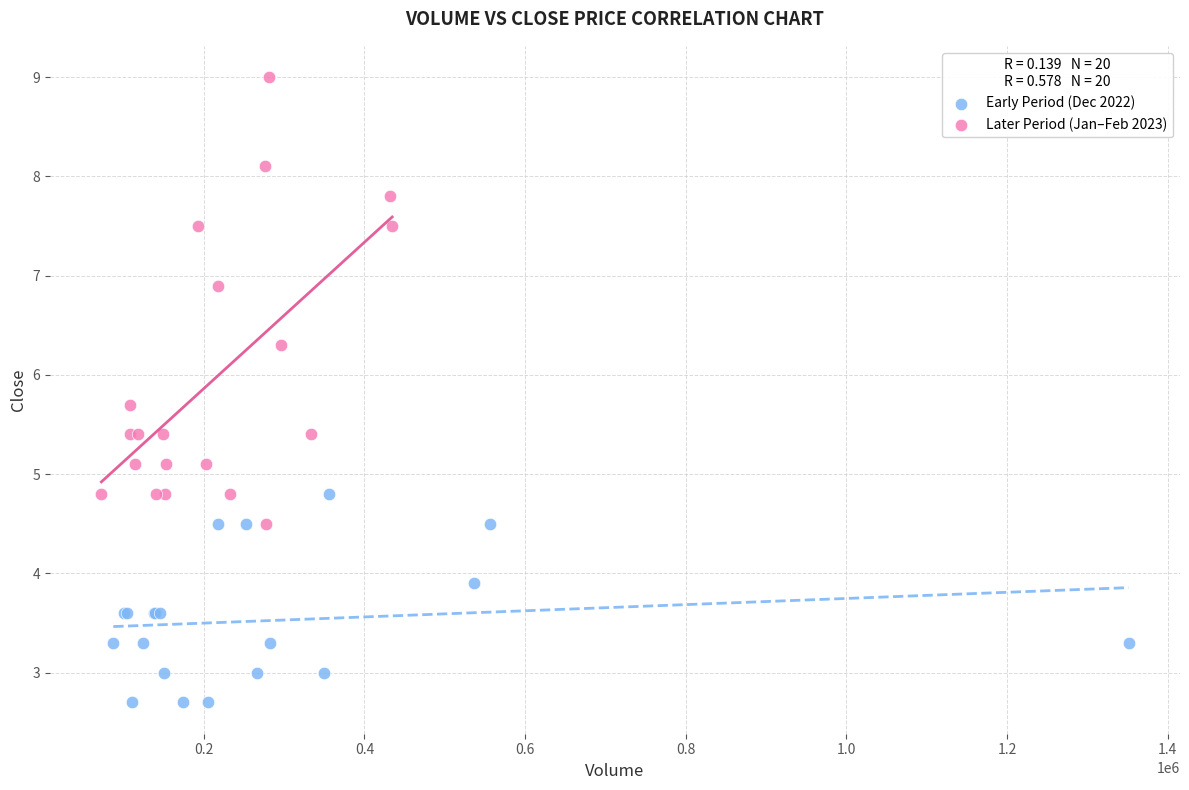

Which series contains the highest Y value?

Later Period (Jan–Feb 2023)